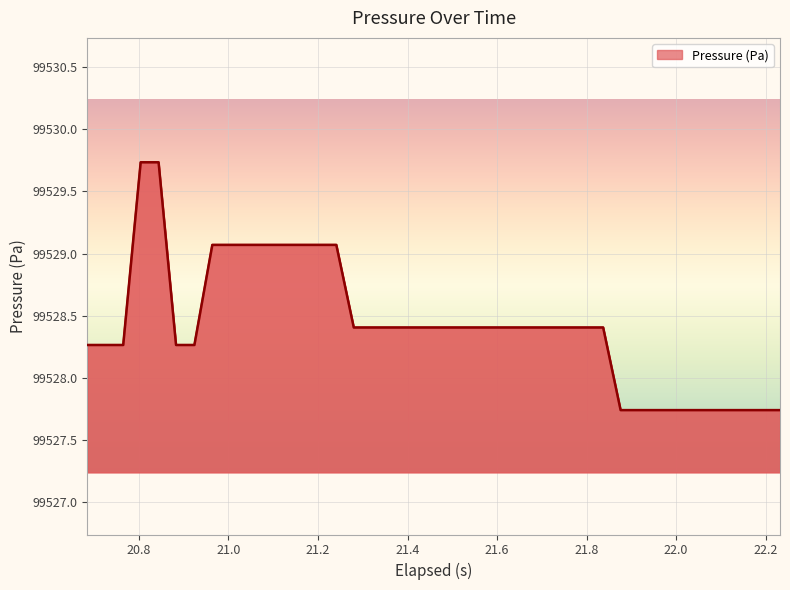

What is the difference between the maximum and minimum values?

2.0